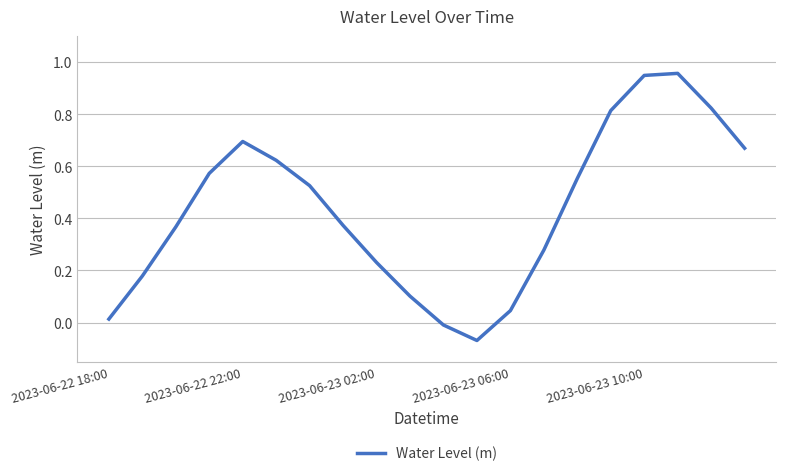

How many series are shown in this chart?

1